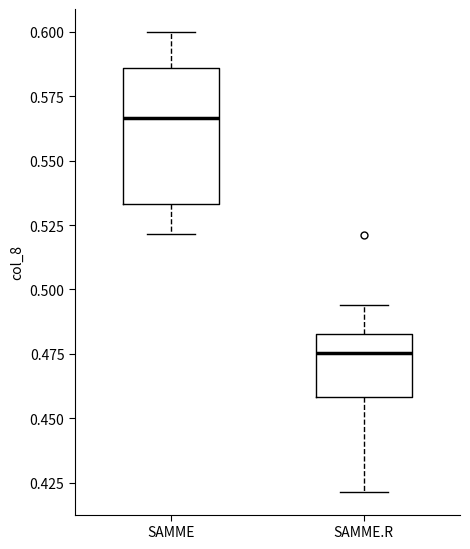

Where does the upper whisker of the box for SAMME end on the y-axis? The values are not printed on the chart, so give them approximately, as read against the axis.

0.600